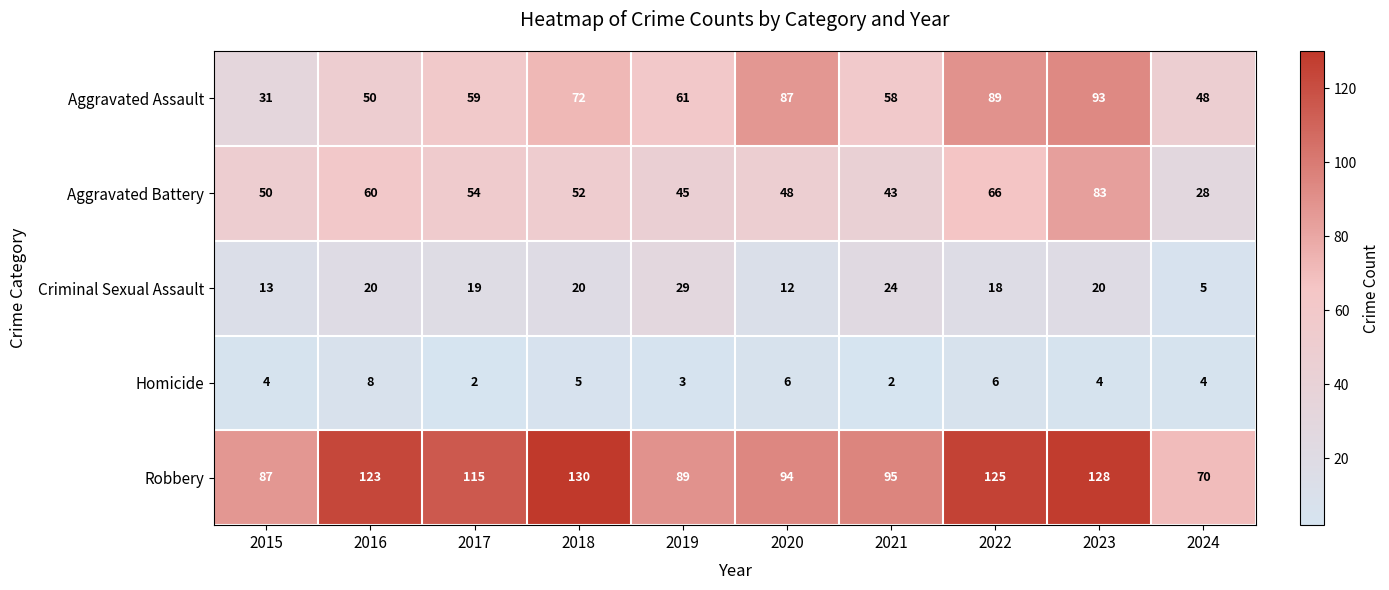

At which label is Robbery closest to 100?

2021